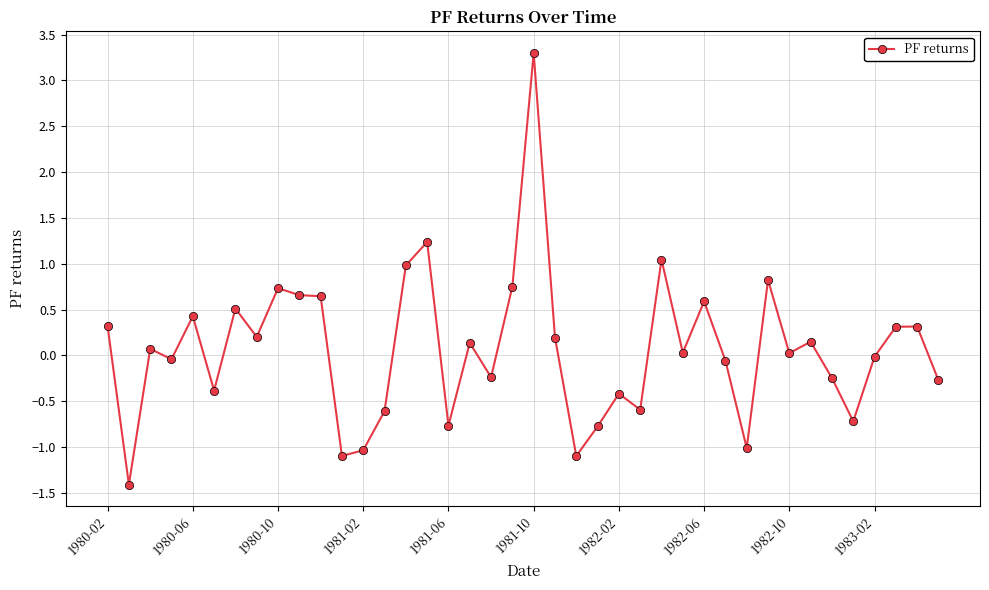

What is the minimum value shown in the chart?

-1.4